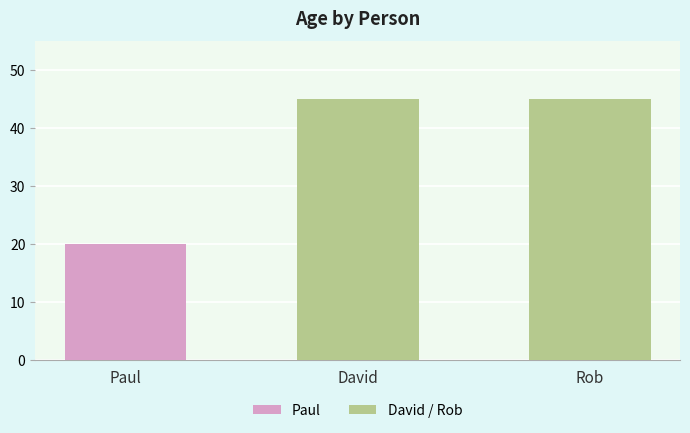

How many values are below 45?

1